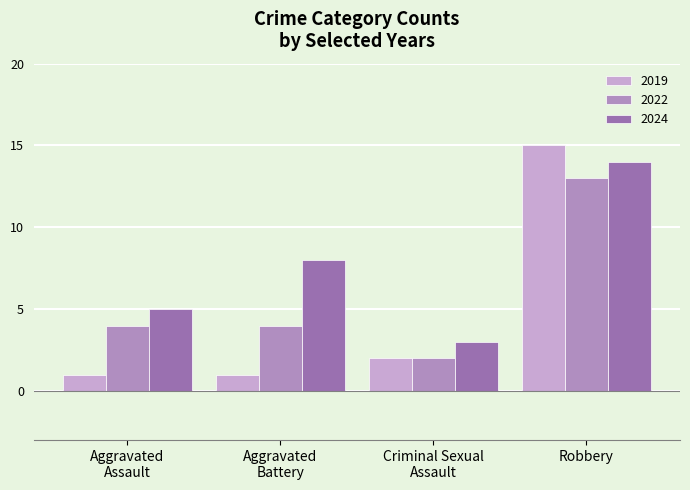

The value of 2024 at Robbery is 14. True or false?

True